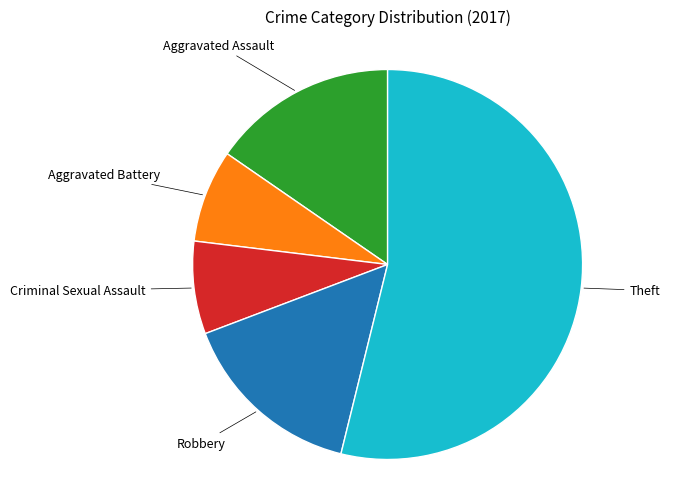

Is there a majority slice in this chart?

Yes